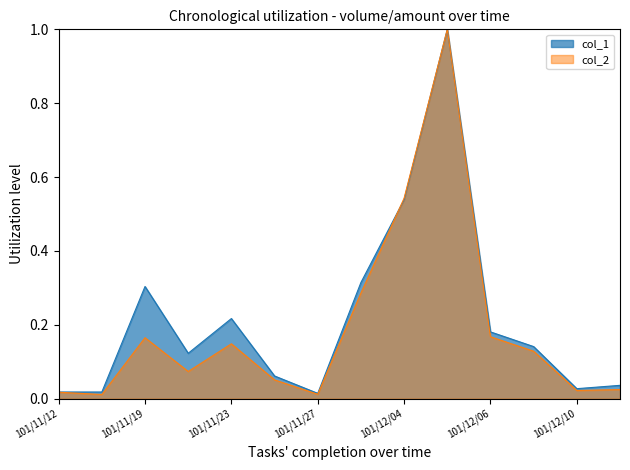

Which series has the largest range (max minus min)?

col_2